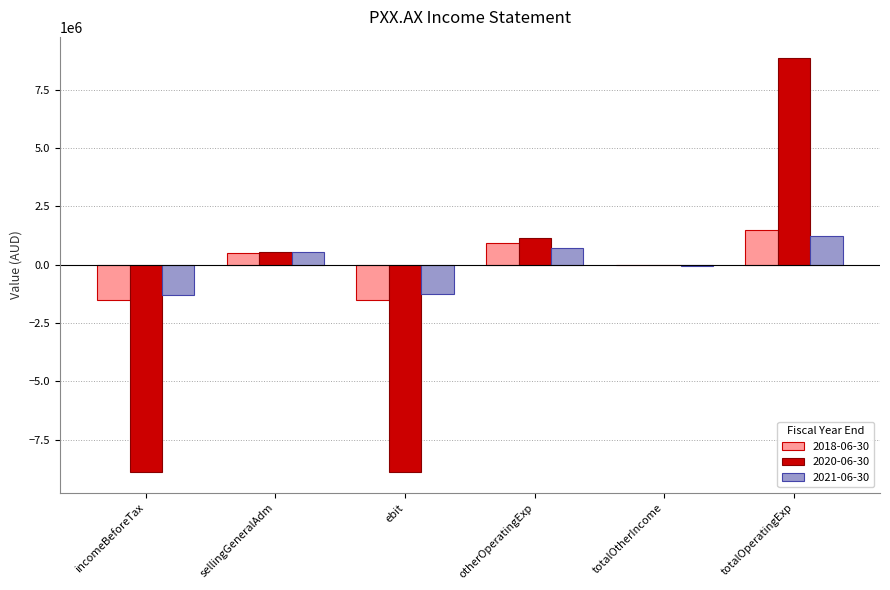

How many data points does each series have?

6